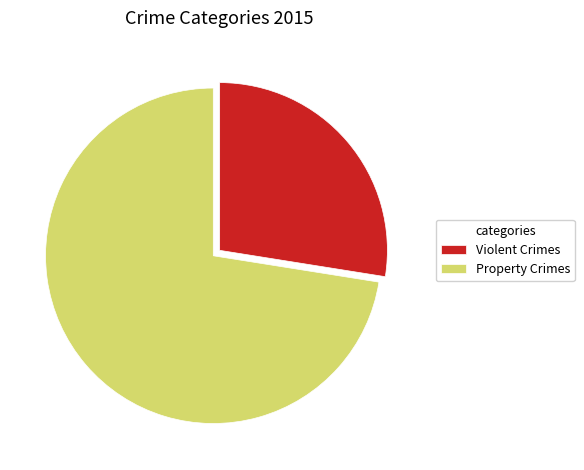

True or false: Property Crimes accounts for 84% of the total.

False